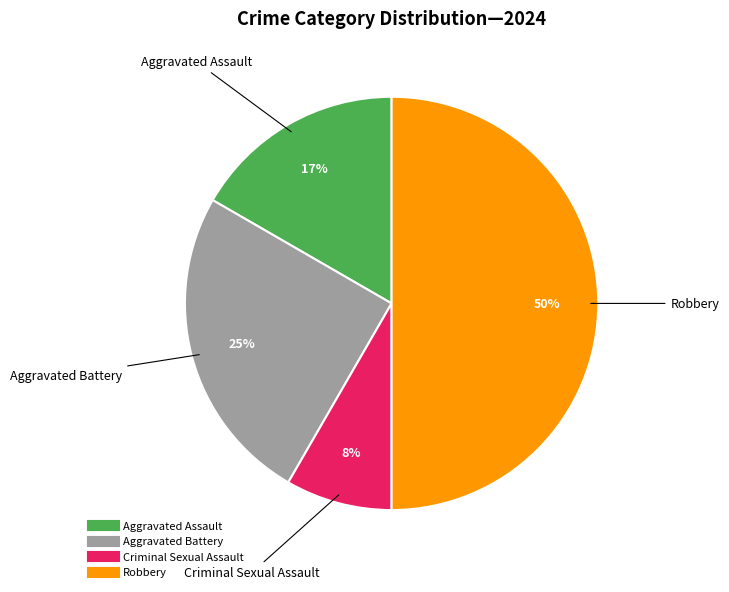

Is it true that Criminal Sexual Assault is 8% of the pie?

True